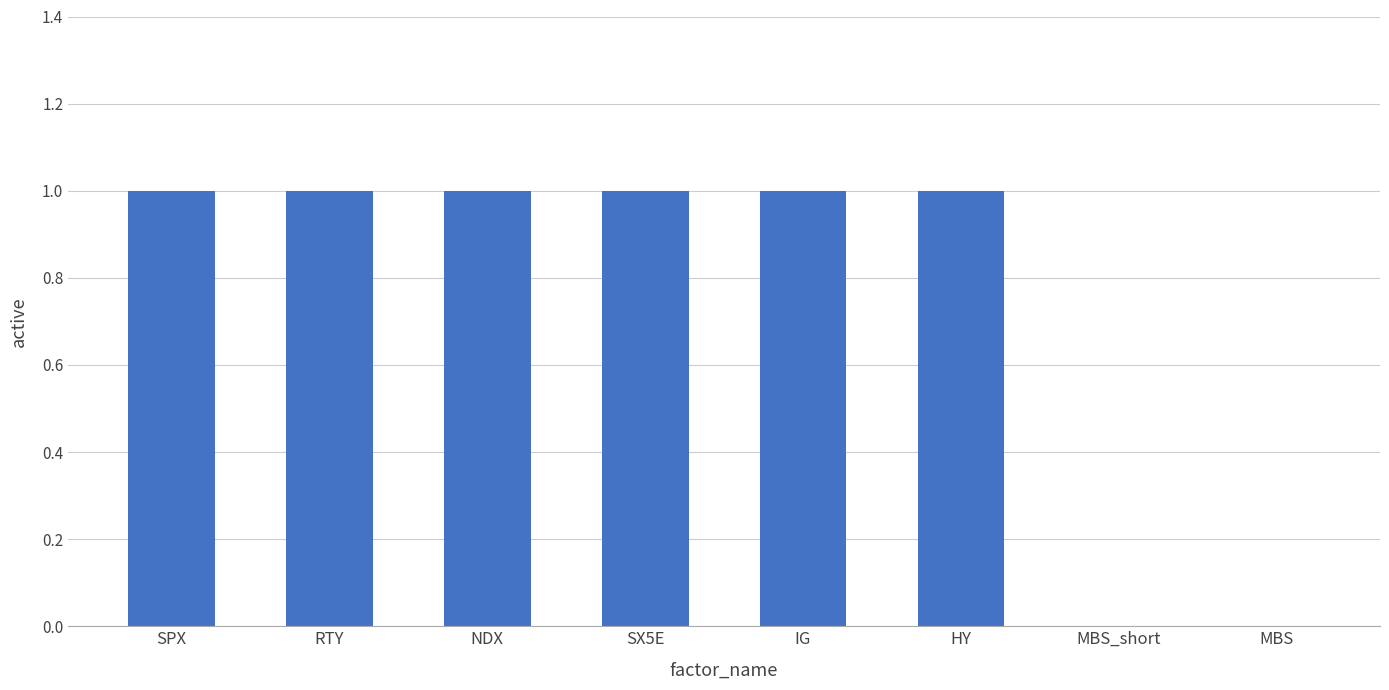

Which has a higher value, SPX or MBS_short?

SPX